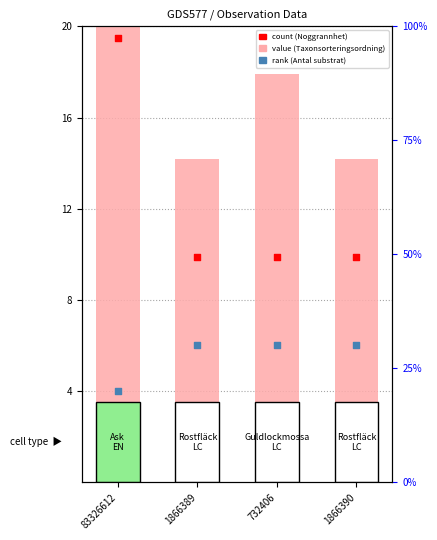

Which series has the widest spread of Y values?

Noggrannhet (count)